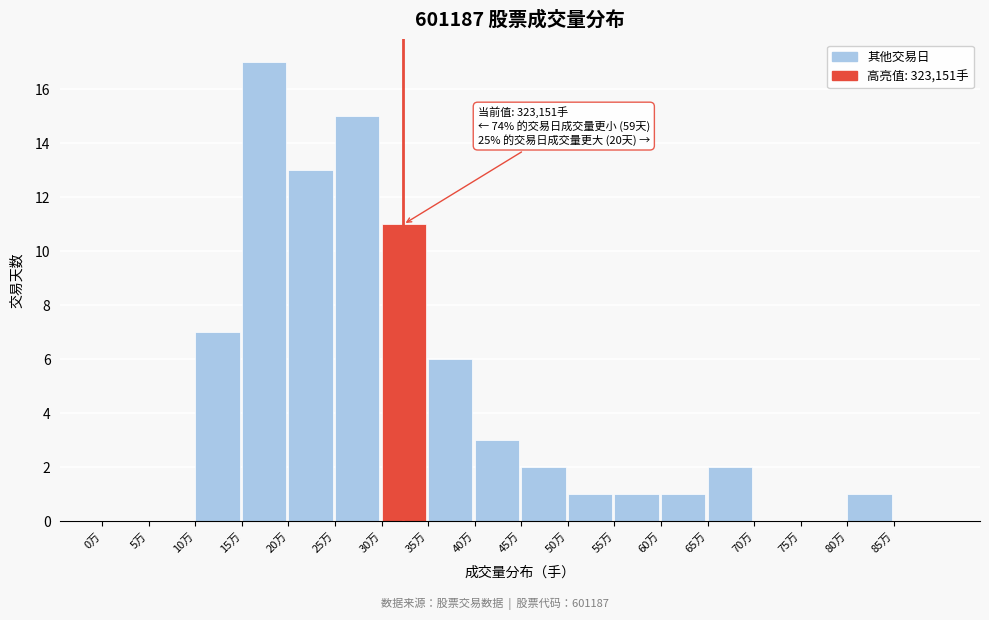

Where is the data nearest to the value 8?

10万